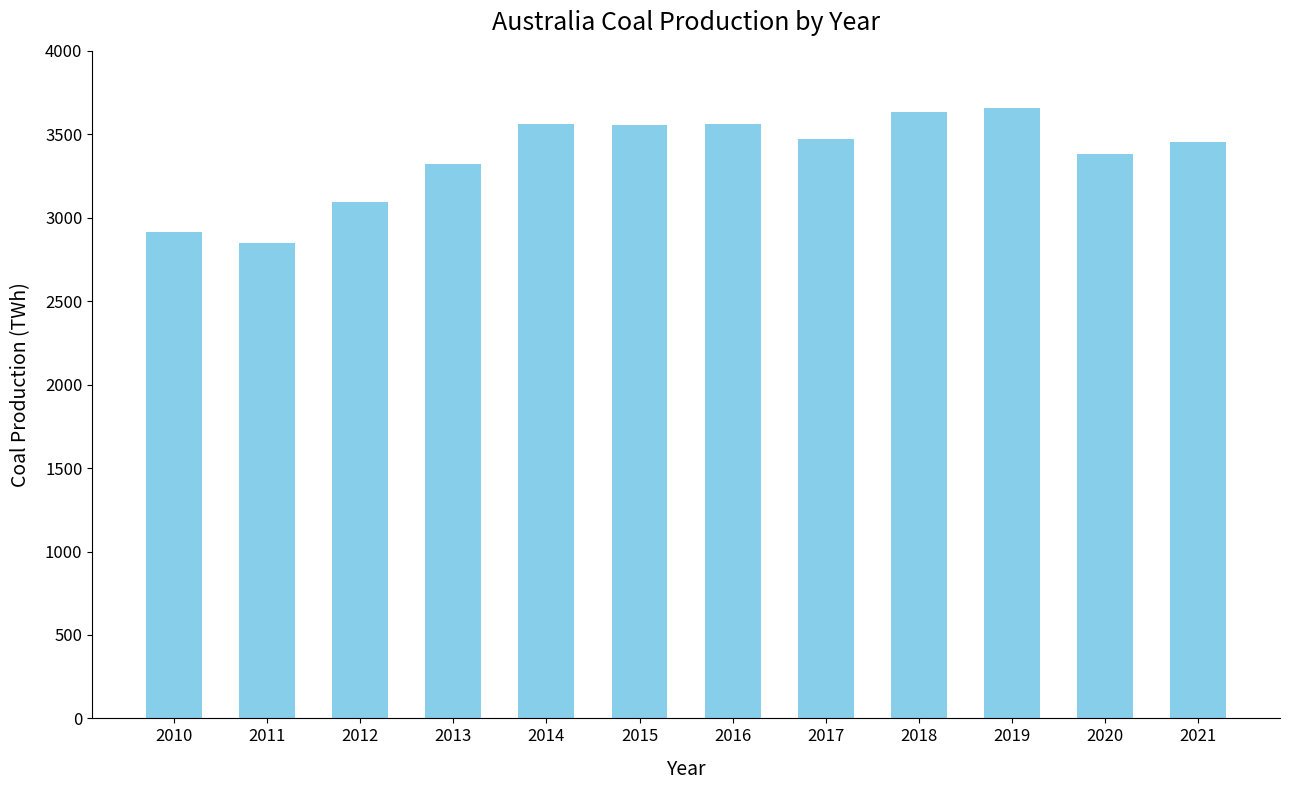

What is the value of the 11th bar from the left?

3383.5